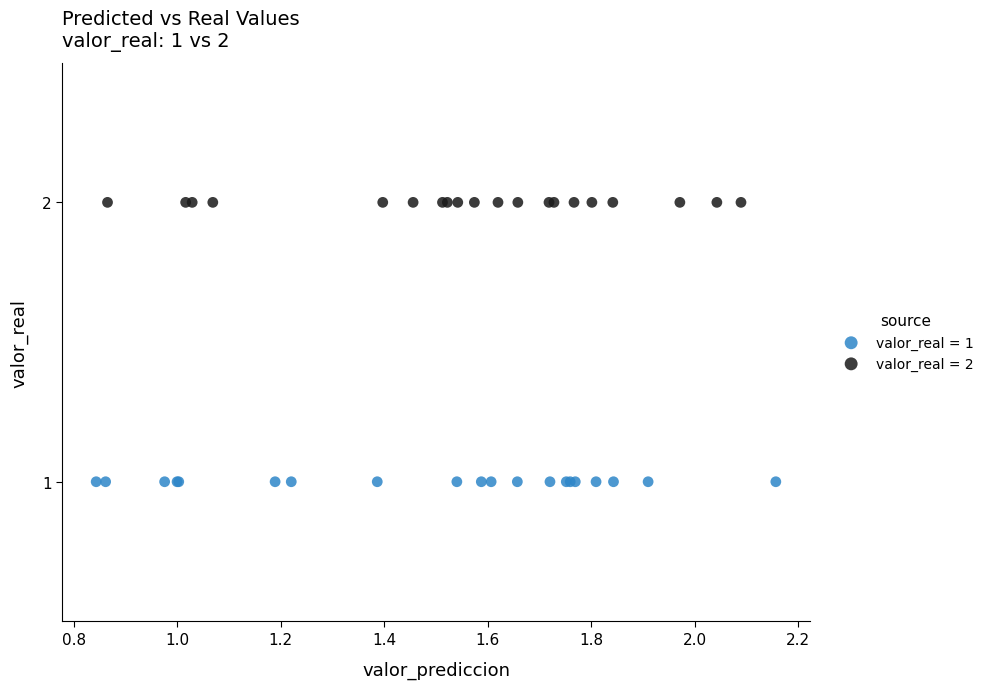

Which series contains the highest Y value?

valor_real = 2